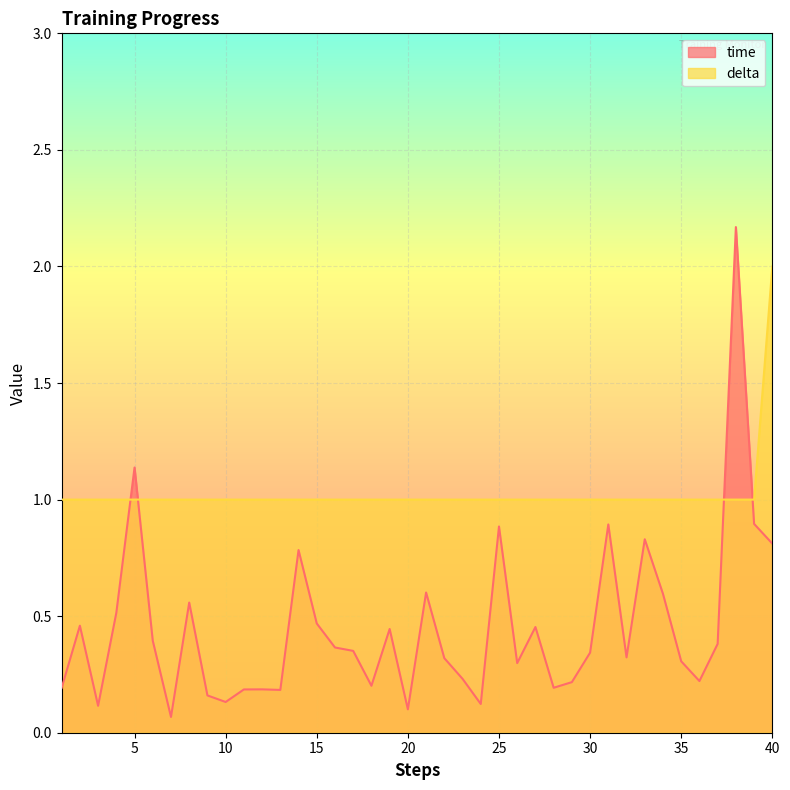

Which series has the largest total across all categories?

delta